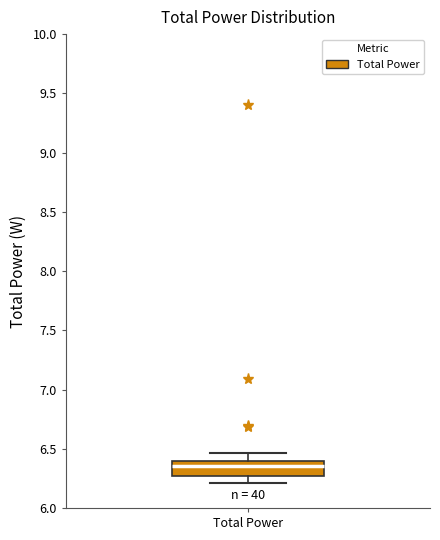

Transcribe this box plot: give where the median line is, the range the box spans, and where the two whiskers end, as read against the y-axis. The values are not printed on the chart, so give them approximately, as read against the axis.

median 6.35, box 6.25 to 6.40, whiskers 6.20 to 6.45